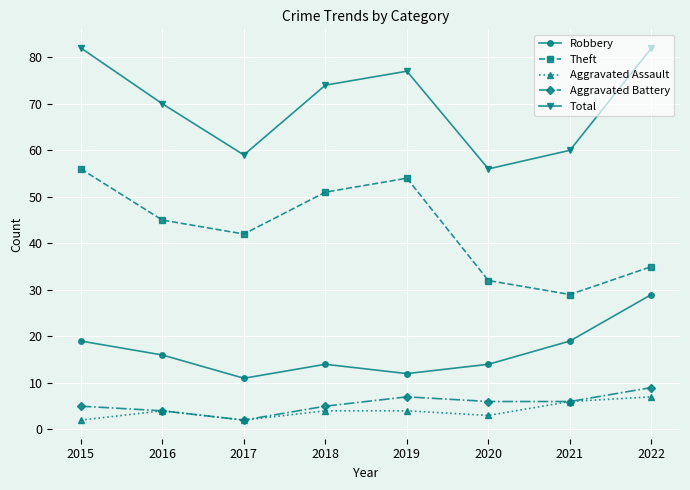

At which label does Theft reach its peak?

2015